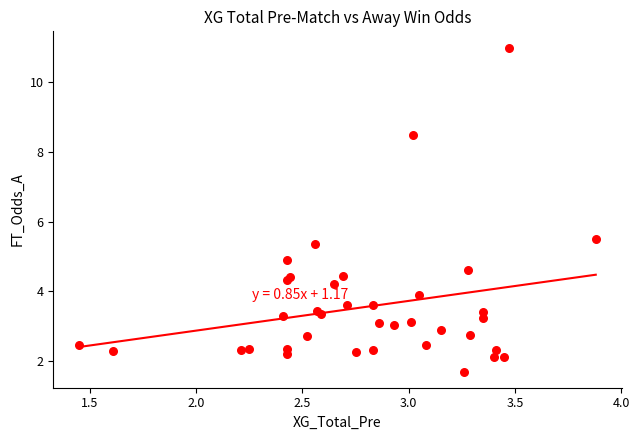

What Y value in the scatter plot is closest to 6?

5.5